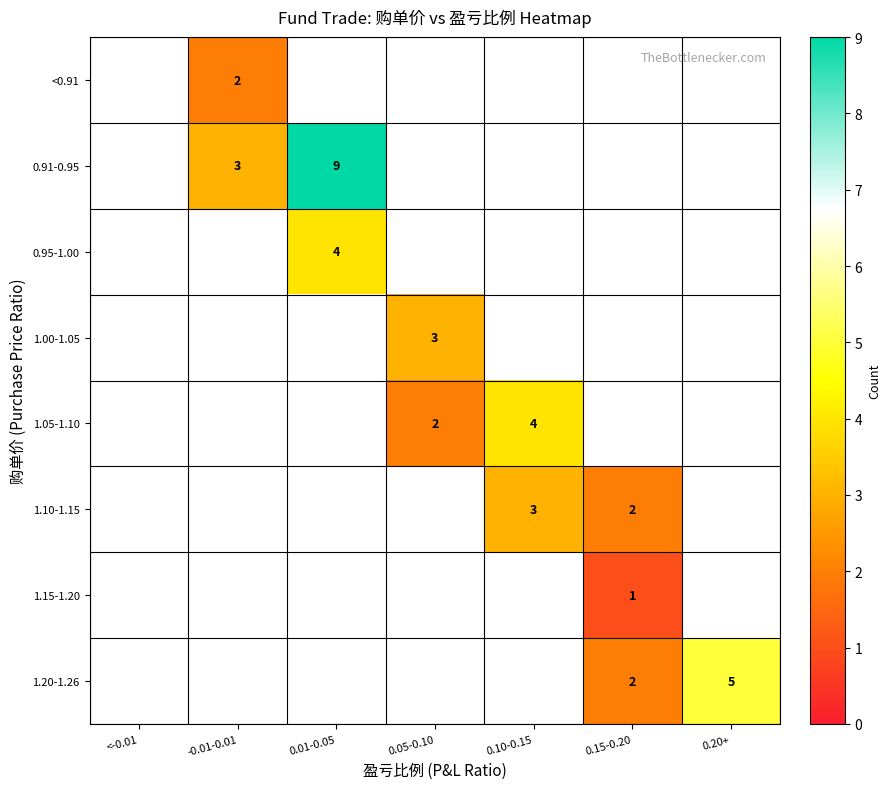

Which label corresponds to the largest value in the chart?

0.01-0.05